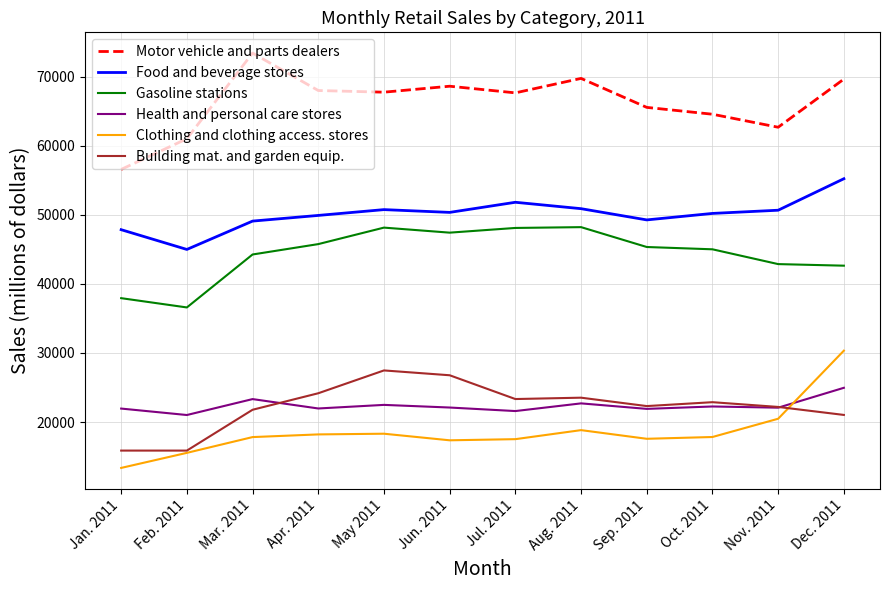

Where is the first local maximum for Motor vehicle and parts dealers?

Mar. 2011